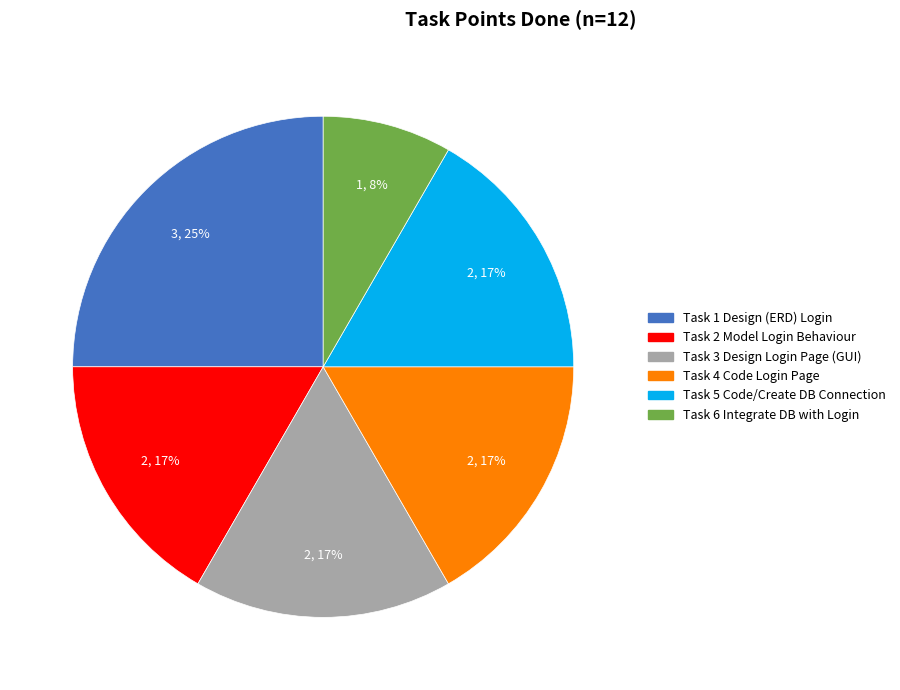

To the nearest percent, what is the difference between the largest and smallest slice percentages?

17%